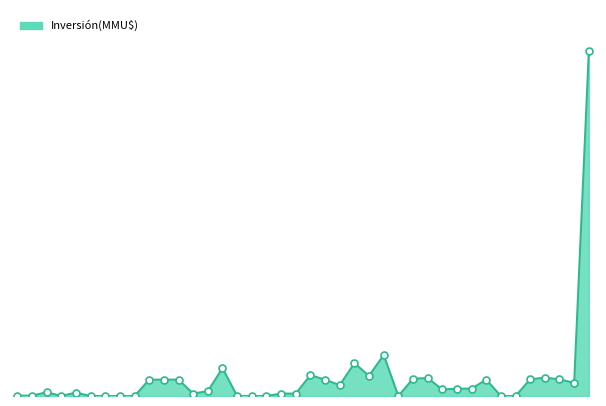

Reading right to left, transcribe all the data shown in this chart.

2022-07=210000	2022-05=8000	2021-02=10213	2020-12=11200	2020-11=10213	2020-06=0	2020-05=0	2020-04=10000	2020-03=4500	2020-02=4500	2020-01=4000	2019-08=11000	2019-04=10500	2019-01=0	2018-06=25000	2018-04=12320	2017-06=20000	2016-09=6600	2016-08=10000	2016-06=12720	2016-05=1500	2016-03=1500	2016-01=35	2015-12=0	2014-12=0	2014-08=17000	2014-07=3000	2014-06=1500	2014-02=10000	2014-01=10000	2013-12=10000	2013-11=0	2013-10=0	2013-09=0	2013-08=0	2013-07=2050	2013-06=100	2013-05=2300	2013-04=250	2013-03=250